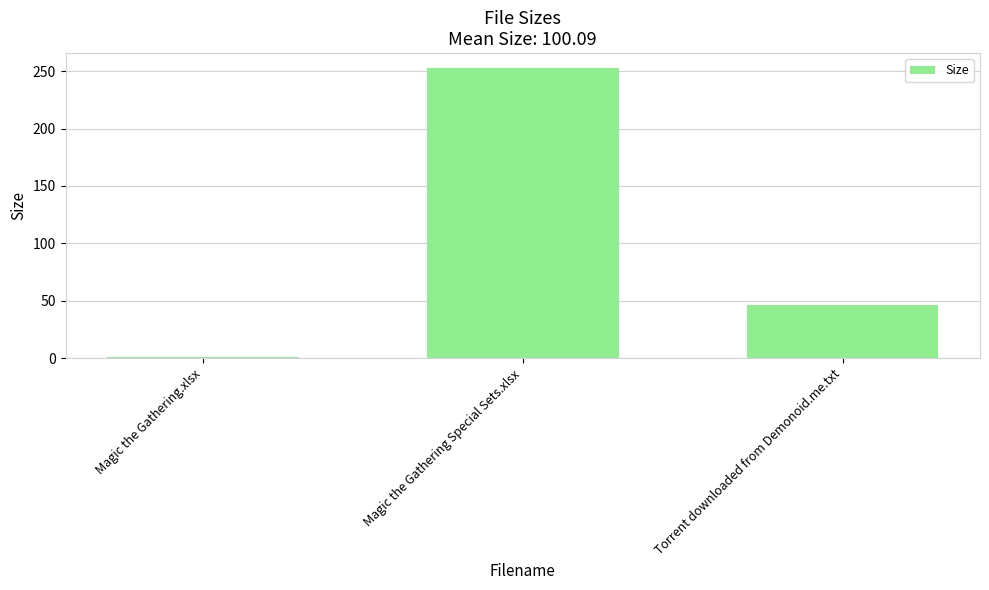

At which label does the data first exceed 46?

Magic the Gathering Special Sets.xlsx